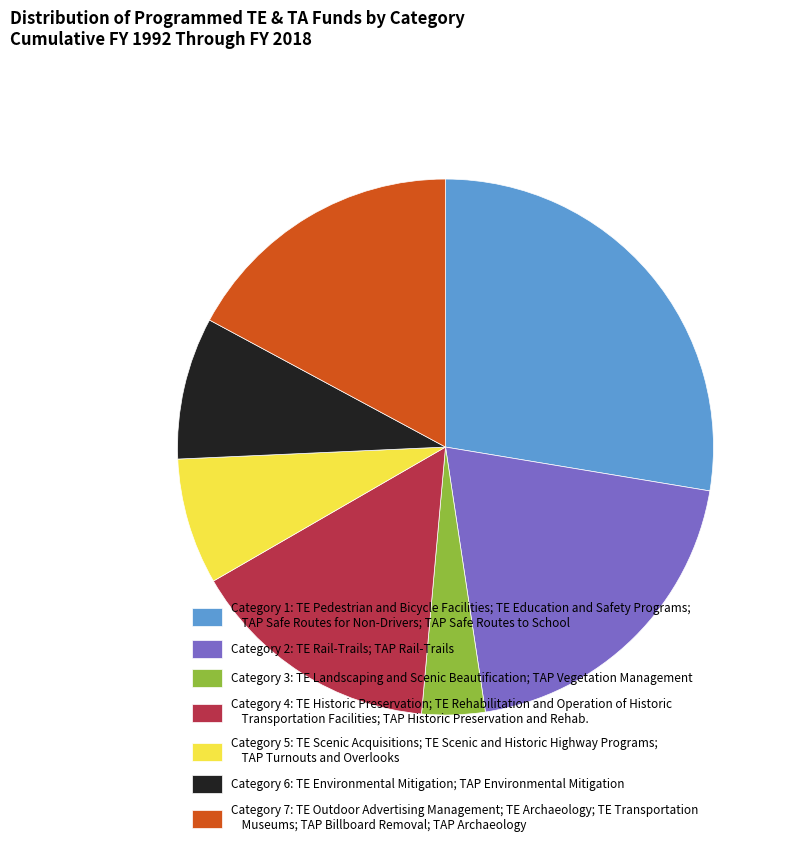

How many slices are in this pie chart?

7